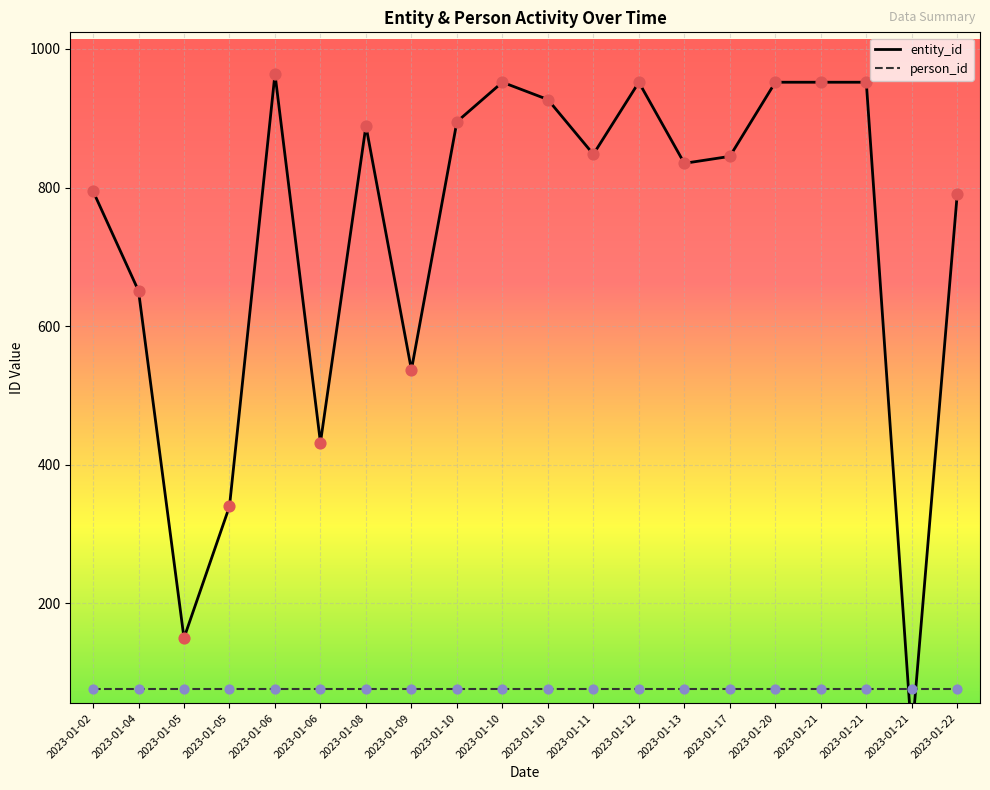

Between 2023-01-21 and 2023-01-02, which is larger?

2023-01-21